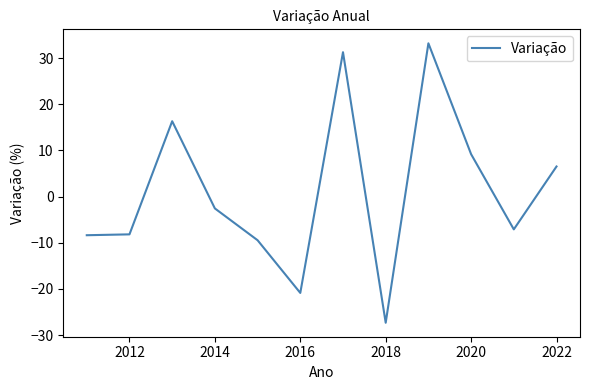

Does the chart have visible grid lines?

No